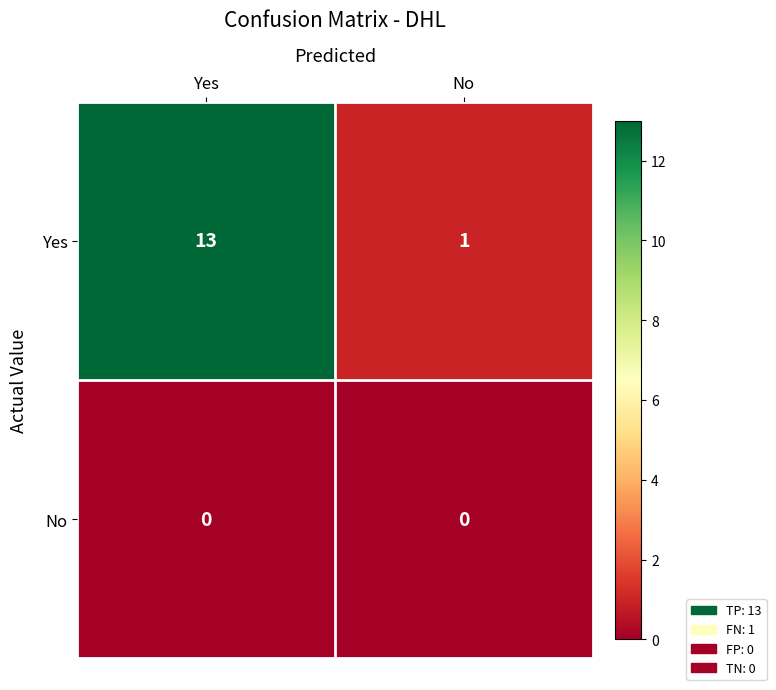

Reading left to right, transcribe all the data shown in this chart.

Yes: 13	1
No: 0	0